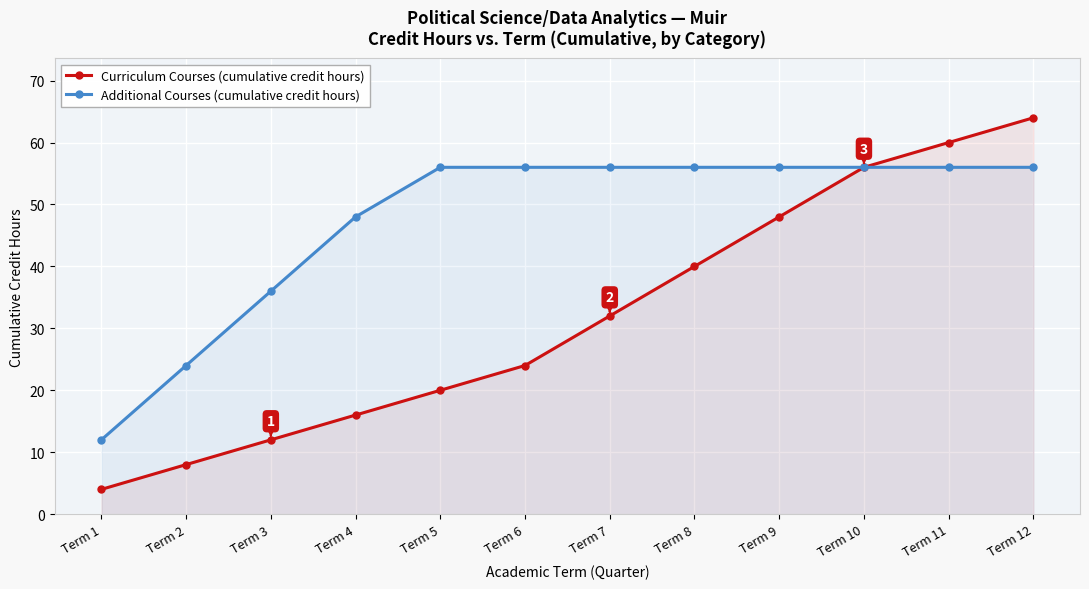

Which label corresponds to the smallest value in the chart?

Term 1